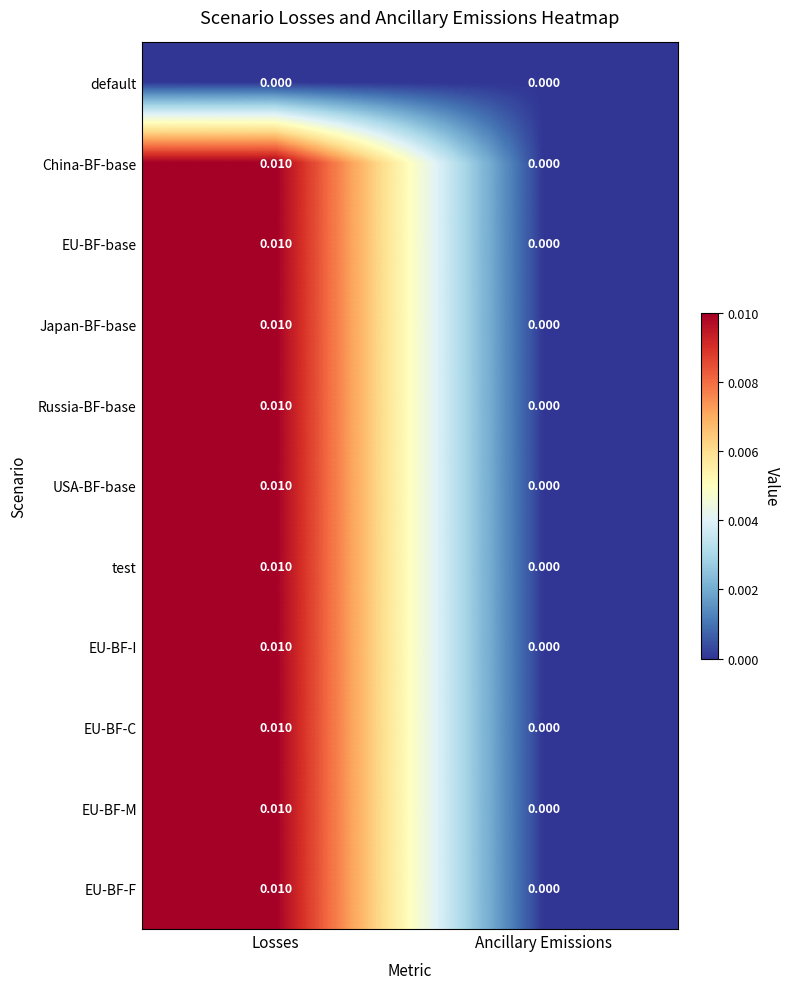

At which label is EU-BF-base closest to 0?

Ancillary Emissions